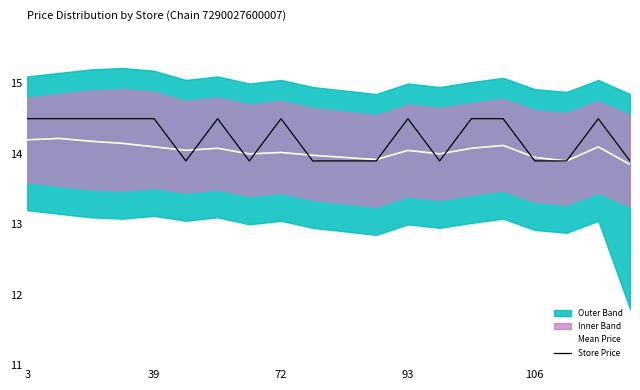

Rank the series by their average value, from lowest to highest.

Mean Price, Store Price